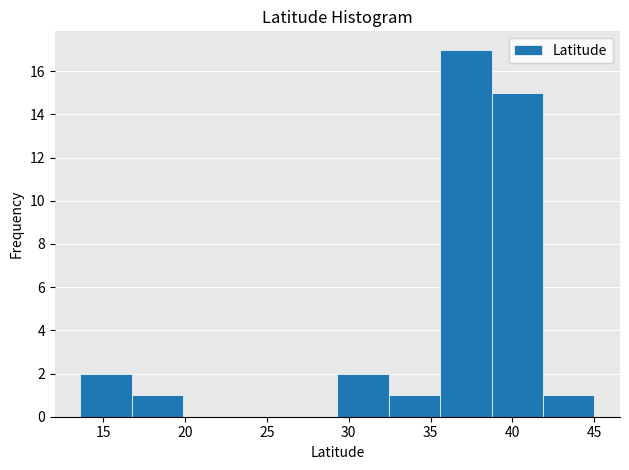

Reading left to right, transcribe this chart: for each bar, give the range it covers on the x-axis and its height. Neither the bar edges nor the heights are printed on the chart, so give them approximately, as read against the axes.

13.5 to 17.0: 2
17.0 to 20.0: 1
20.0 to 23.0: 0
23.0 to 26.0: 0
26.0 to 29.5: 0
29.5 to 32.5: 2
32.5 to 35.5: 1
35.5 to 38.5: 17
38.5 to 42.0: 15
42.0 to 45.0: 1